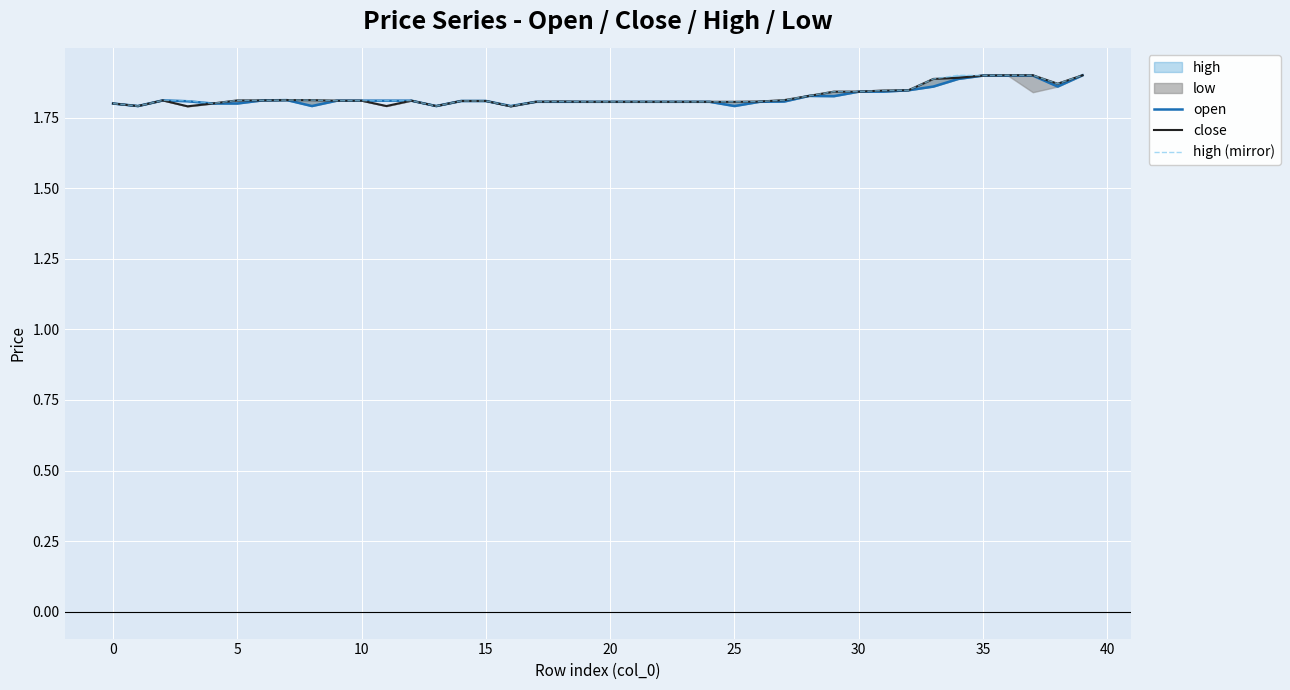

What is the minimum value shown in the chart?

1.8